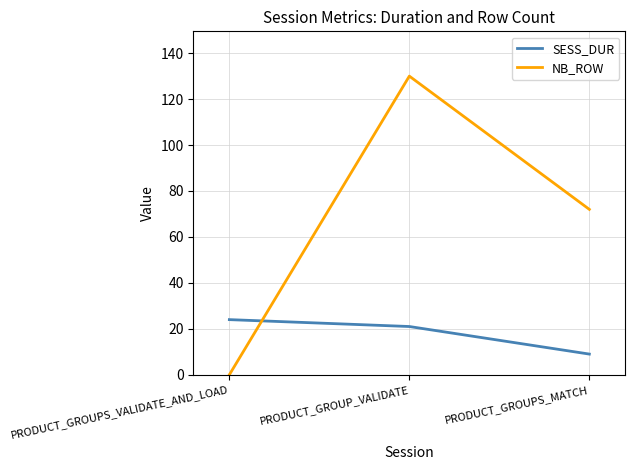

Rank the series by their maximum value, from highest to lowest.

NB_ROW, SESS_DUR